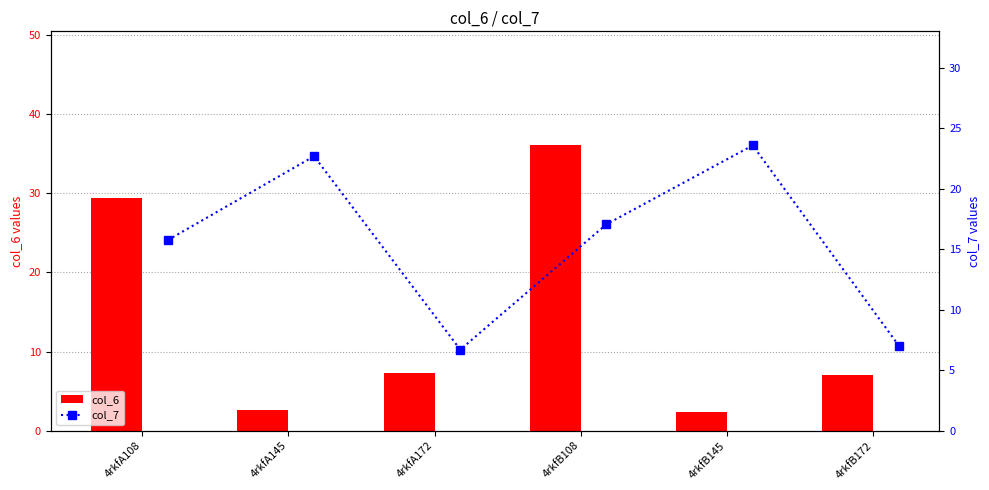

Where is col_6 nearest to the value 19?

4rkfA108